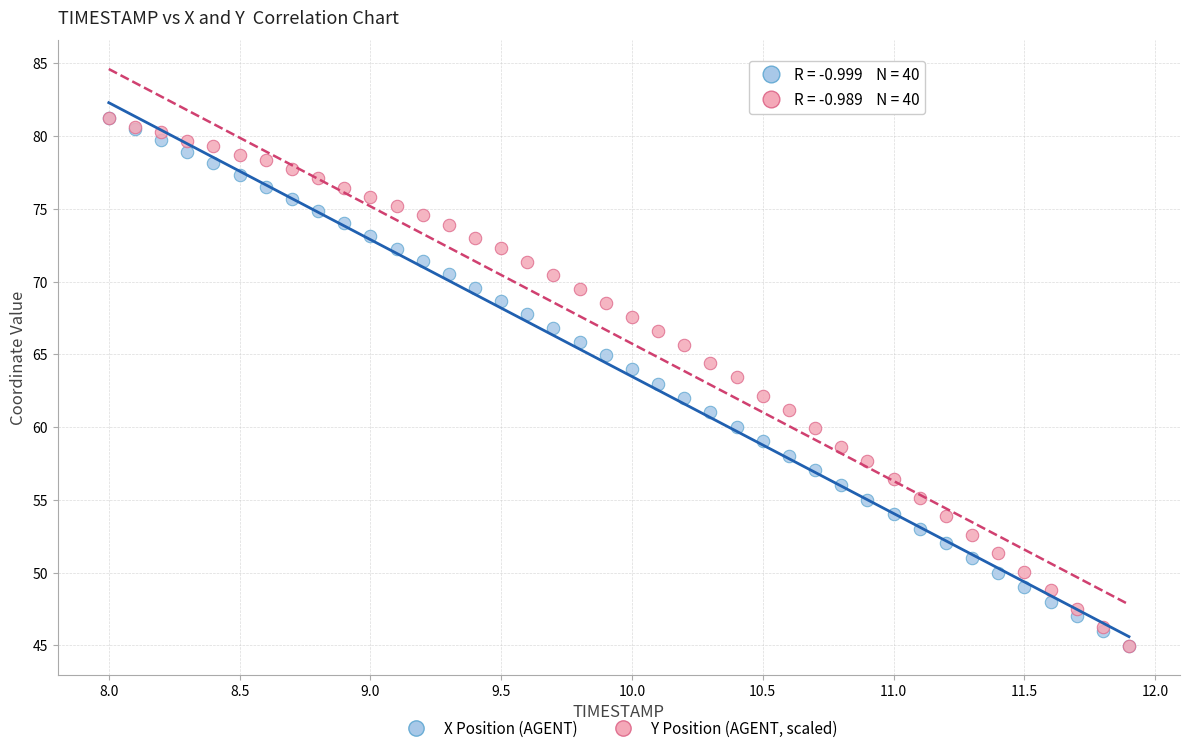

What are all the series names shown in the legend?

X Position (AGENT), Y Position (AGENT, scaled)